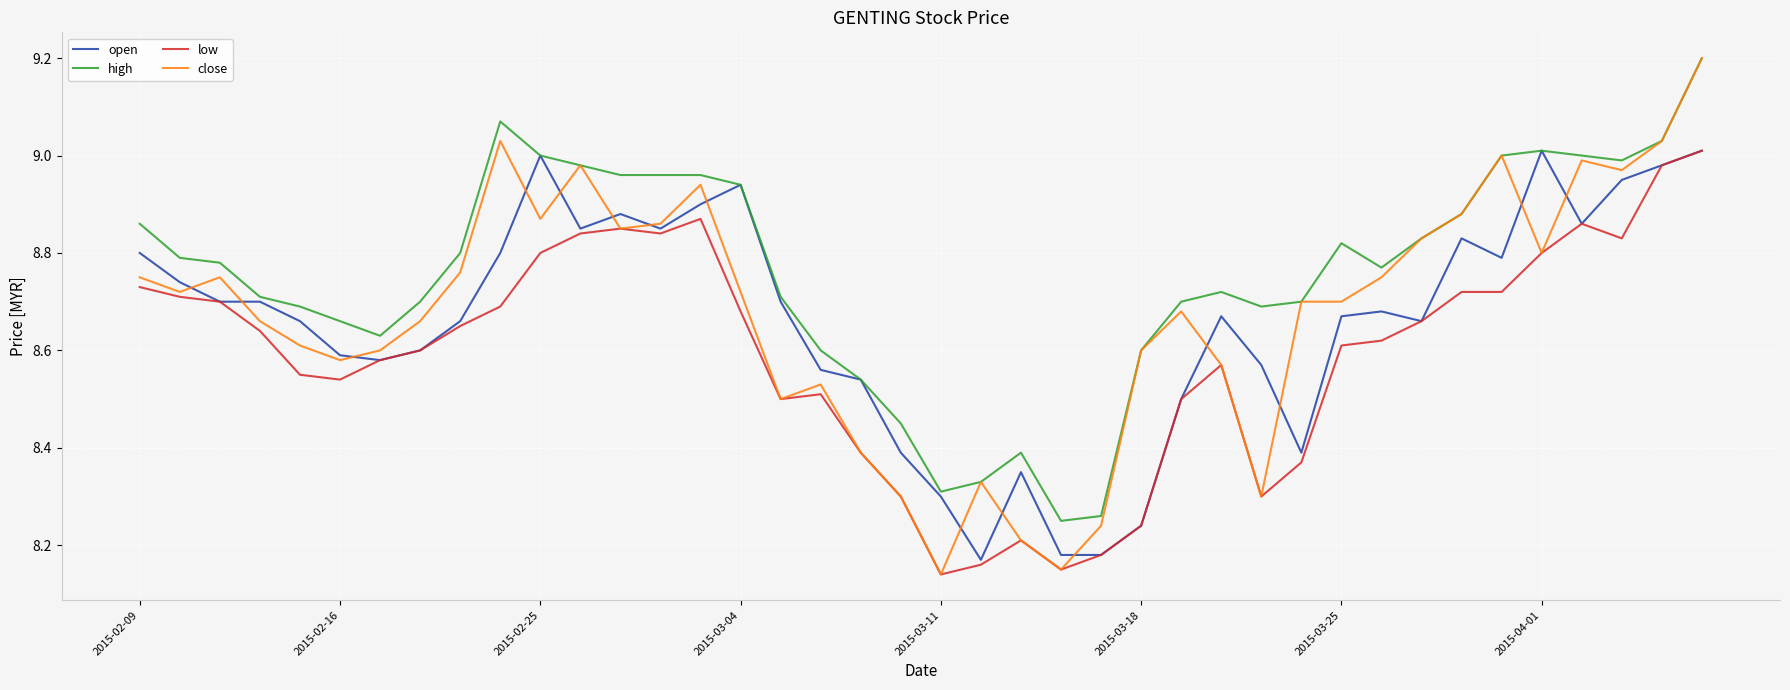

What is the maximum value shown in the chart?

9.2